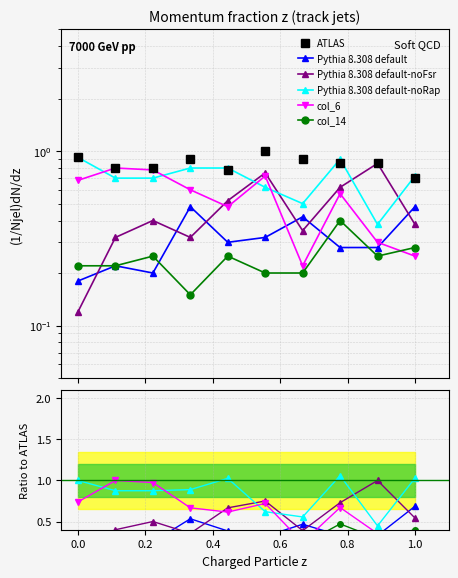

True or false: Pythia 8.308 default-noRap has more than 0 points higher than both neighbors.

True